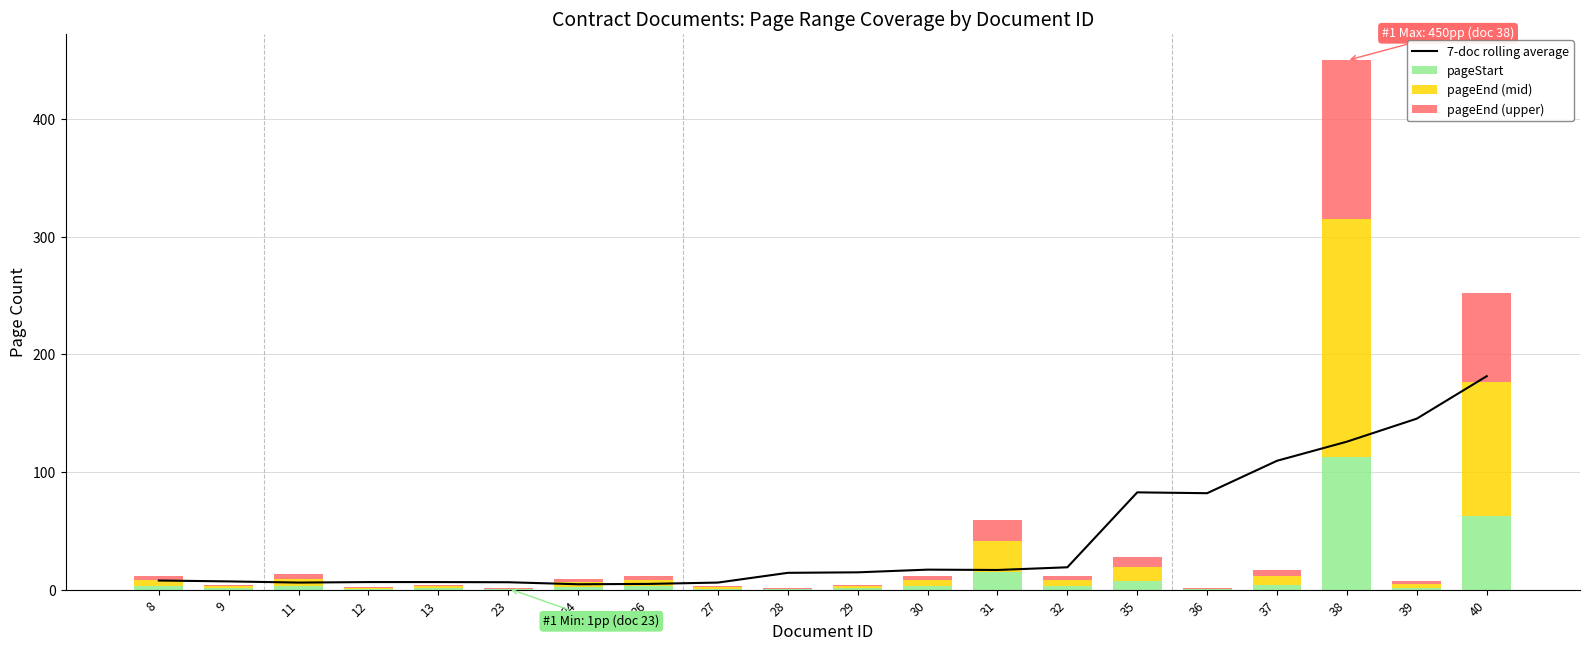

List the series in order of their peak value, highest first.

pageEnd (mid), 7-doc rolling average, pageEnd (upper), pageStart